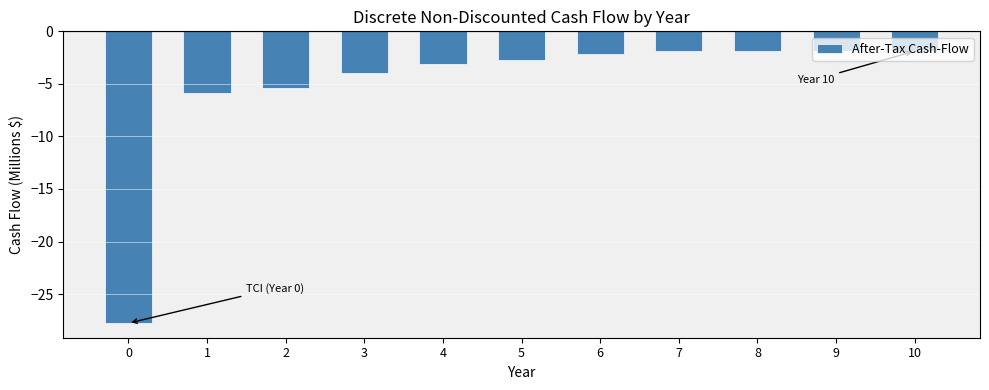

Reading left to right, list all the values displayed in this chart.

-27.8	-5.8	-5.4	-4.0	-3.1	-2.7	-2.2	-1.9	-1.9	-1.9	-1.9